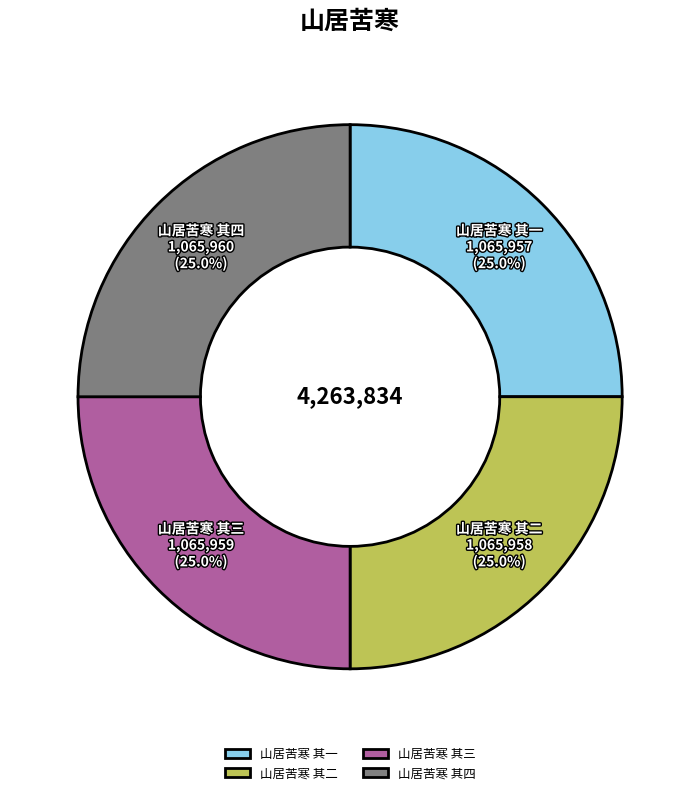

How much of the chart is everything except 山居苦寒 其二?

75.0%